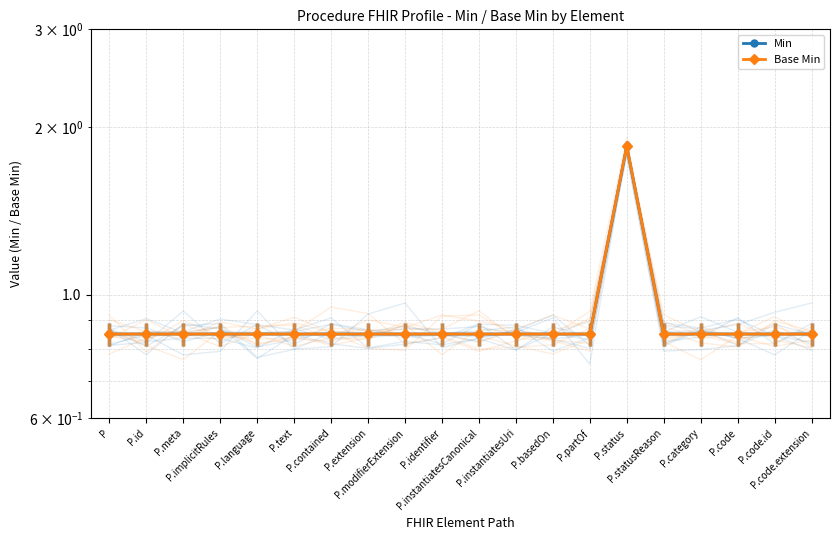

Rank the series at P.partOf from highest to lowest value.

Min, Base Min